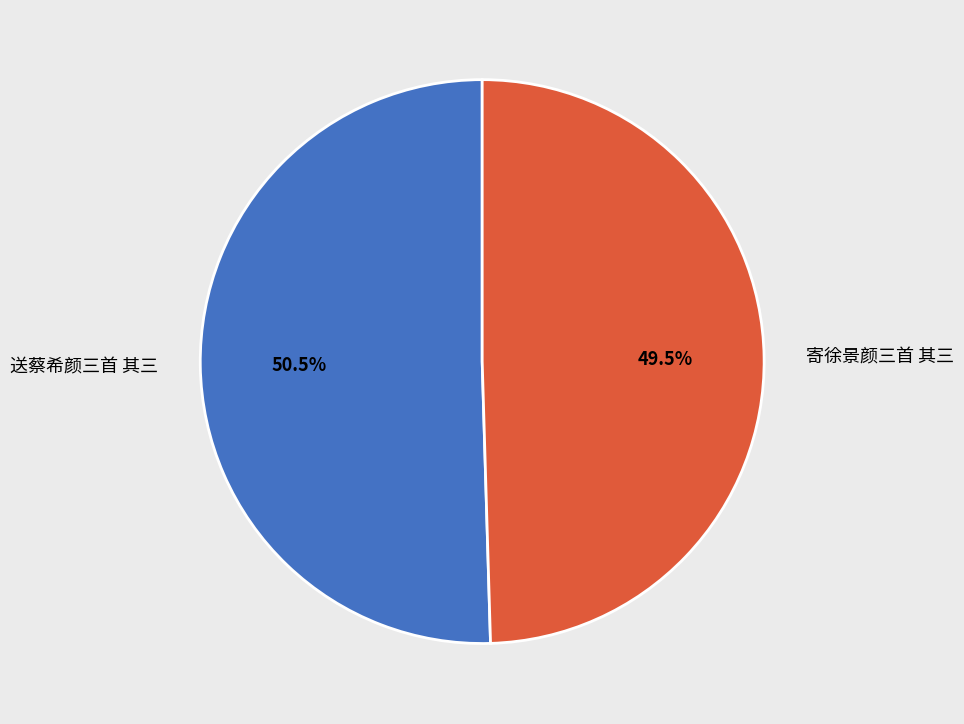

Does 送蔡希颜三首 其三 represent more than half of the total?

Yes